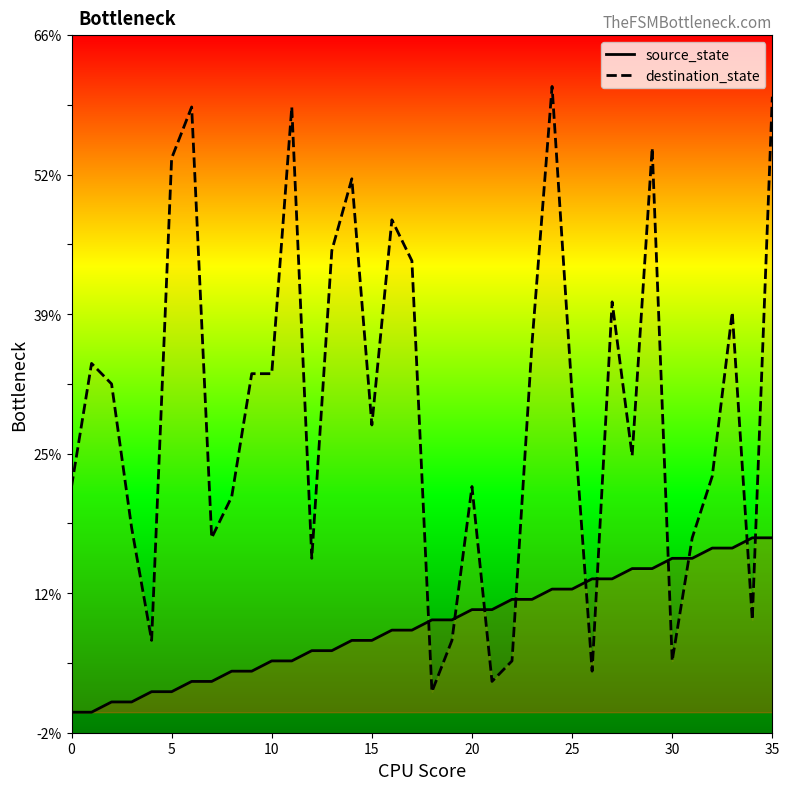

What is the average value of the source_state series?

8